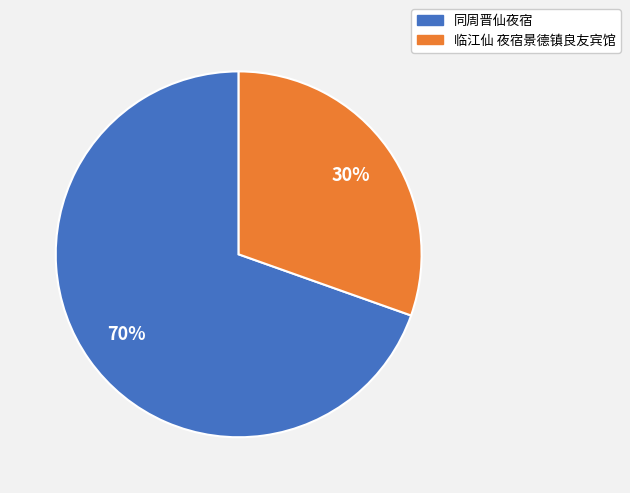

Combined, do 临江仙 夜宿景德镇良友宾馆 and 同周晋仙夜宿 account for over 50%?

Yes